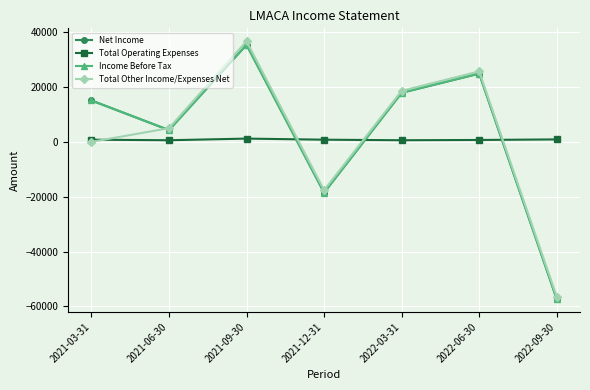

Where is the first local minimum for Total Other Income/Expenses Net?

2021-12-31